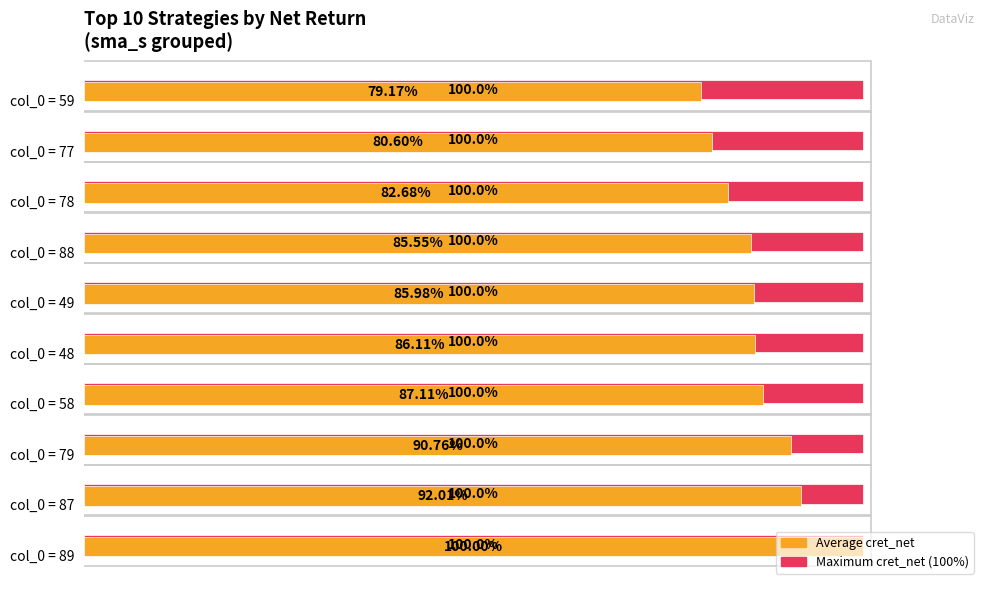

At which category is the sum across all series the highest?

col_0 = 89